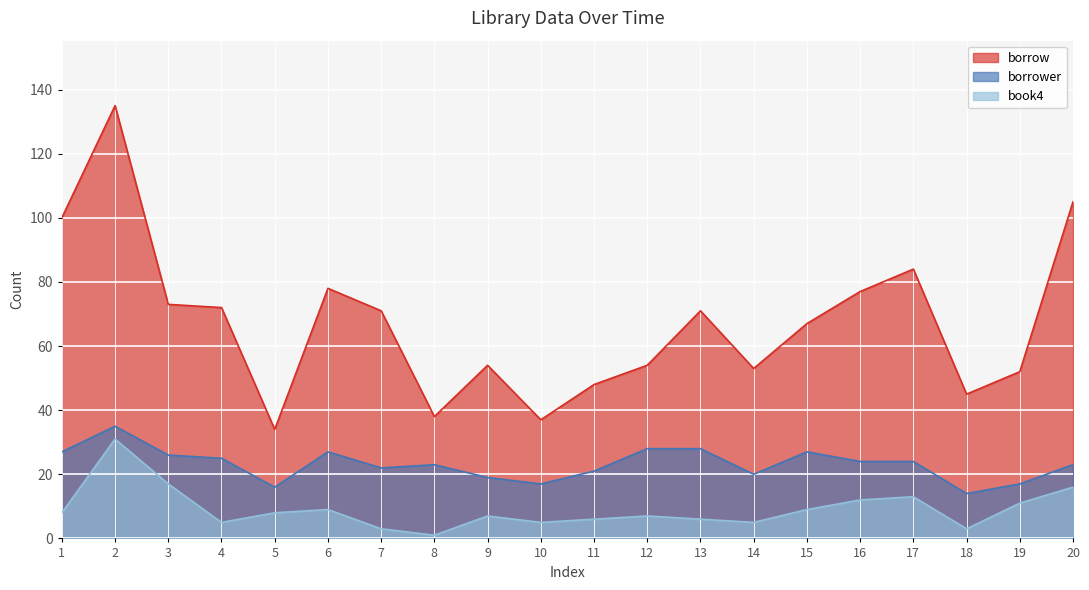

What are all the series names shown in the legend?

borrow, borrower, book4